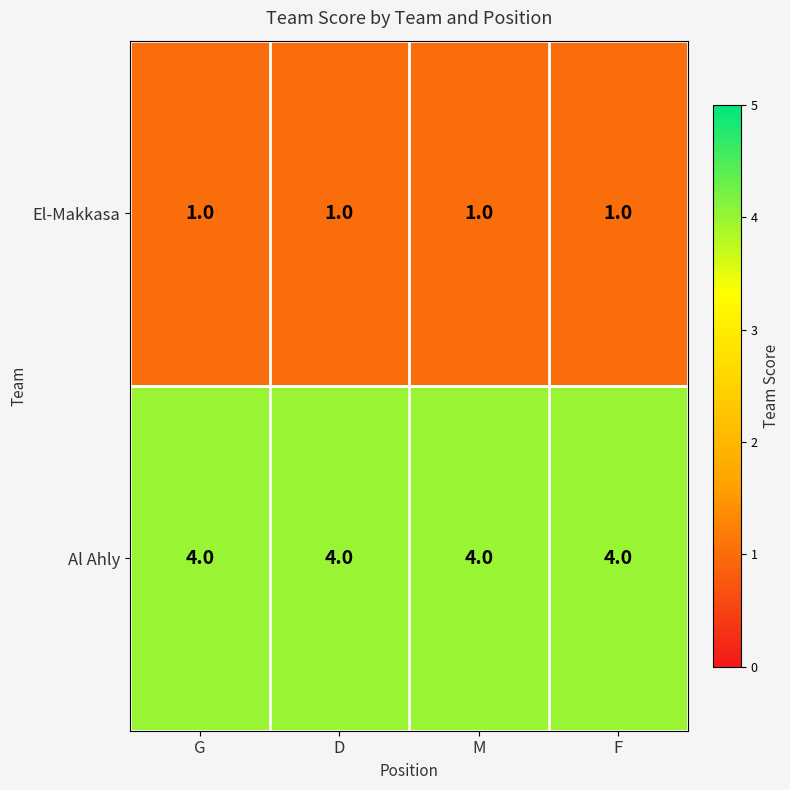

Read the Al Ahly value at G.

4